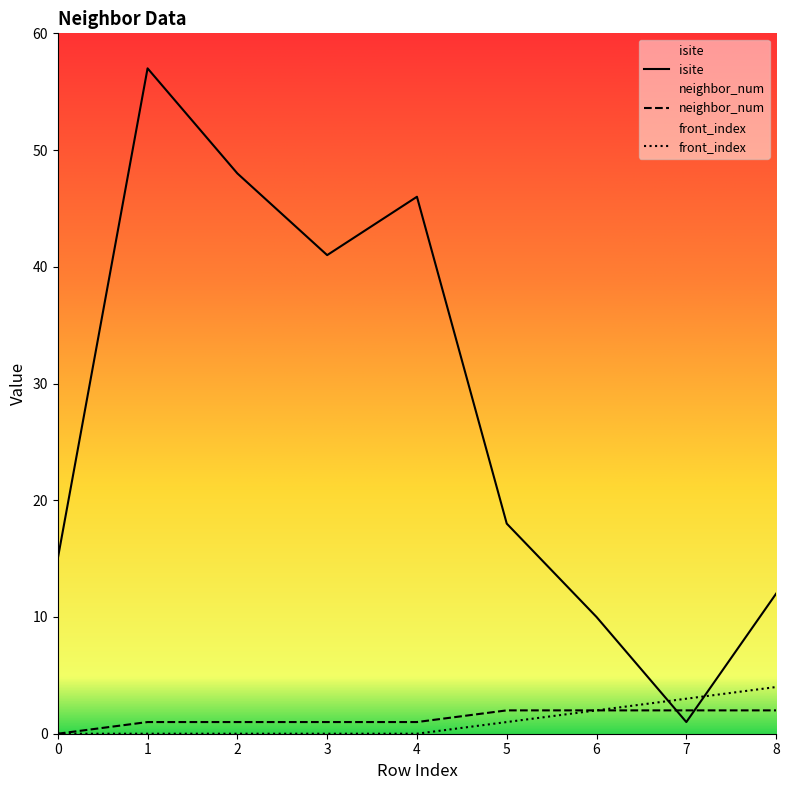

Reading right to left, what are all the values shown in this chart?

isite: 12	1	10	18	46	41	48	57	15
neighbor_num: 2	2	2	2	1	1	1	1	0
front_index: 4	3	2	1	0	0	0	0	0